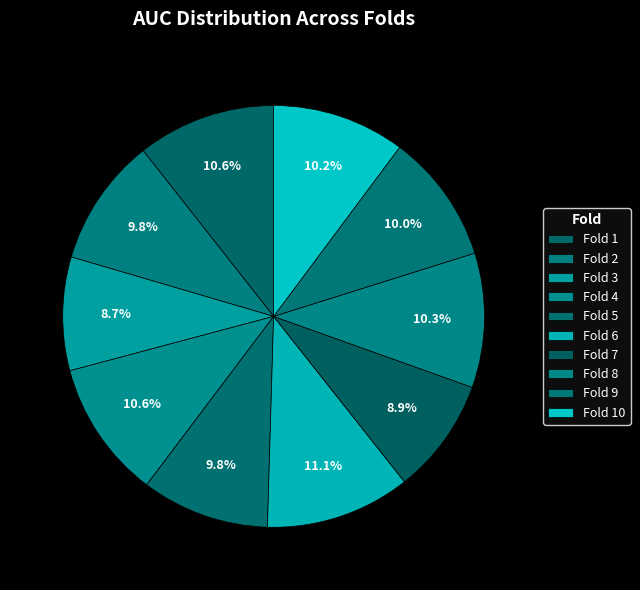

How many segments does this pie chart have?

10